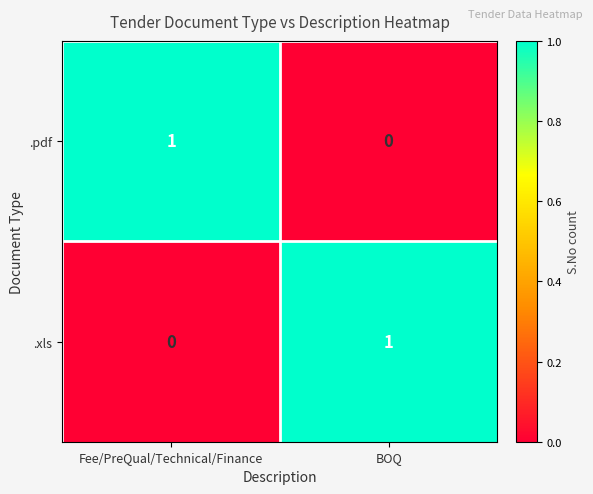

Which category has the highest value in the .pdf series?

Fee/PreQual/Technical/Finance